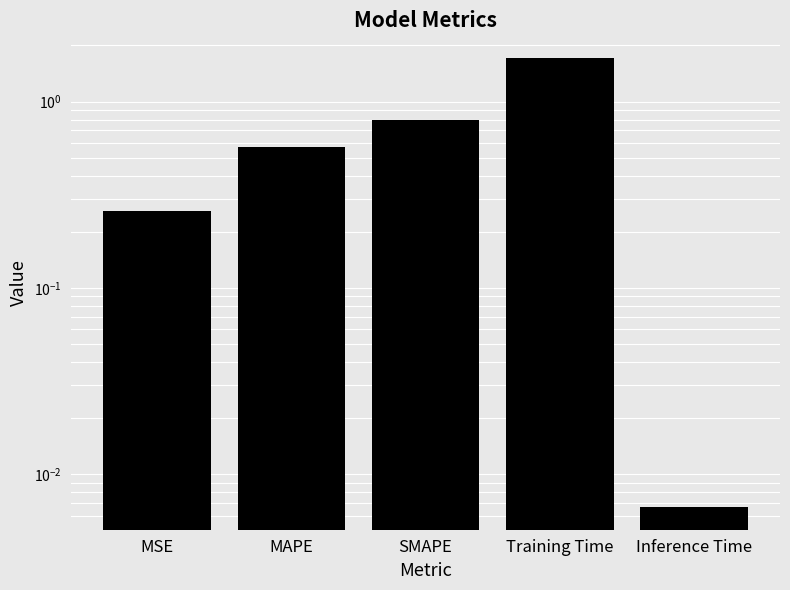

What position from the left is SMAPE?

3